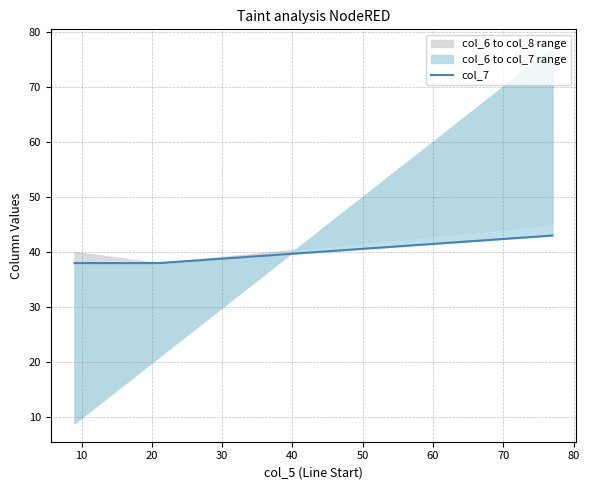

Reading left to right, what are all the values shown in this chart?

38	38	43